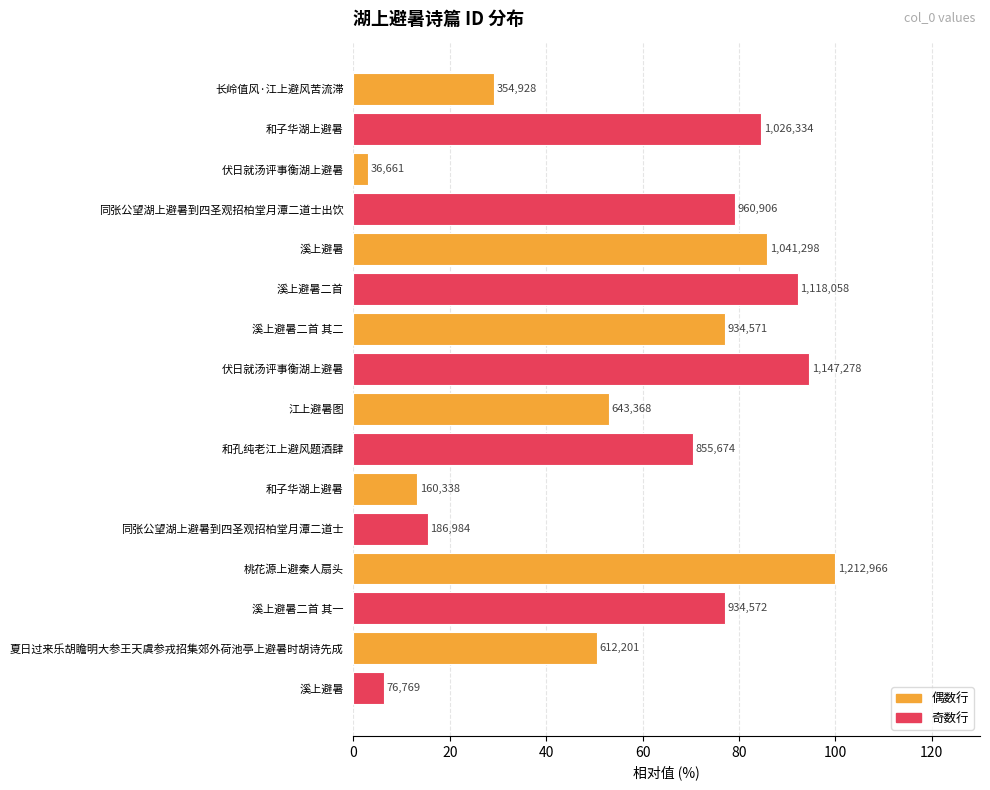

Are the bars horizontal?

Yes